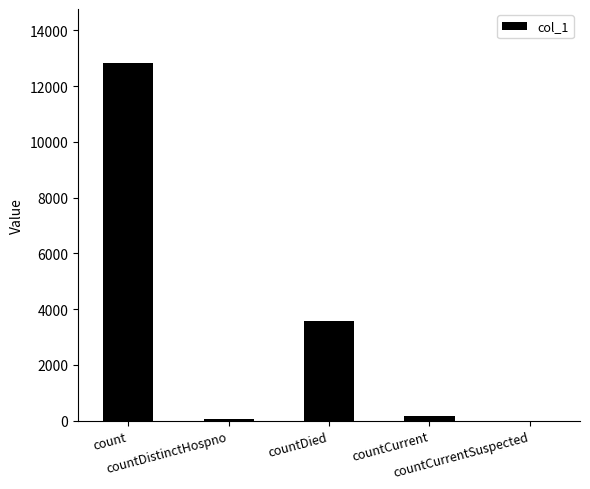

What is the sum of all values?

16655